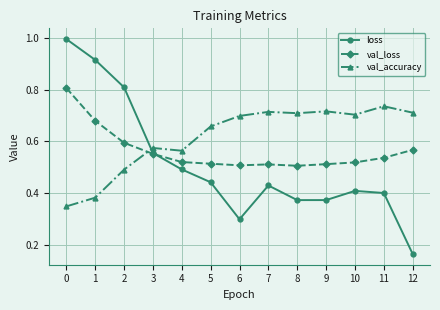

Which category has the lowest value across all series?

12